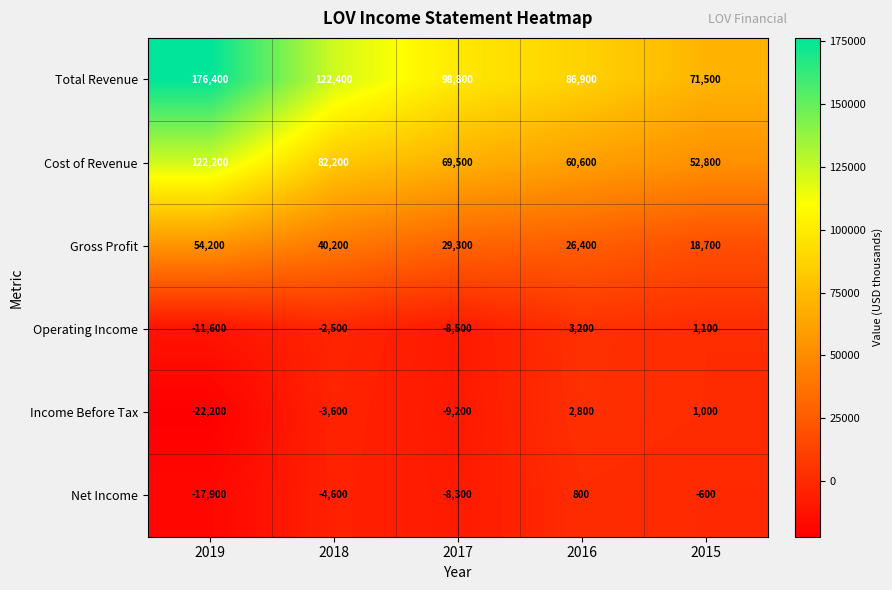

What is the difference between the Net Income values at 2019 and 2015?

17300